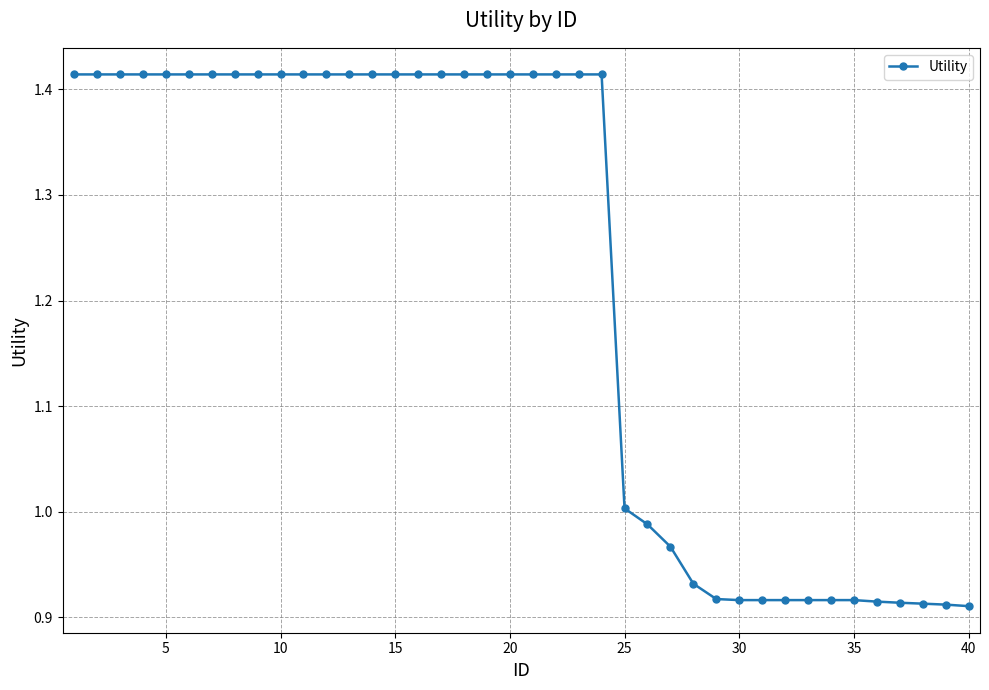

What is the sum of all values?

48.8